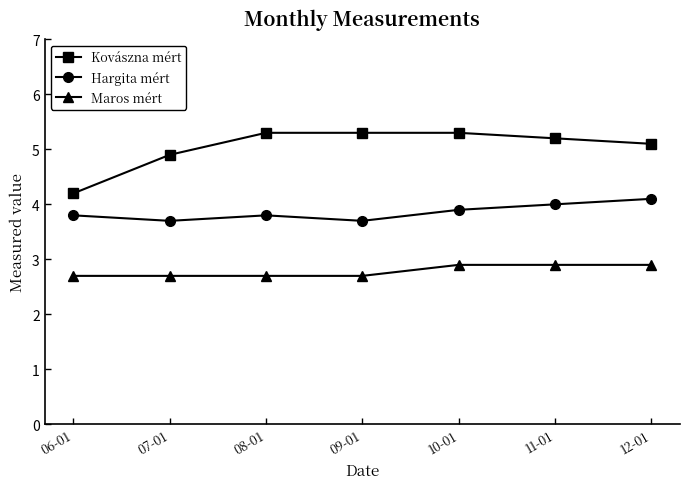

Does the chart have visible grid lines?

No